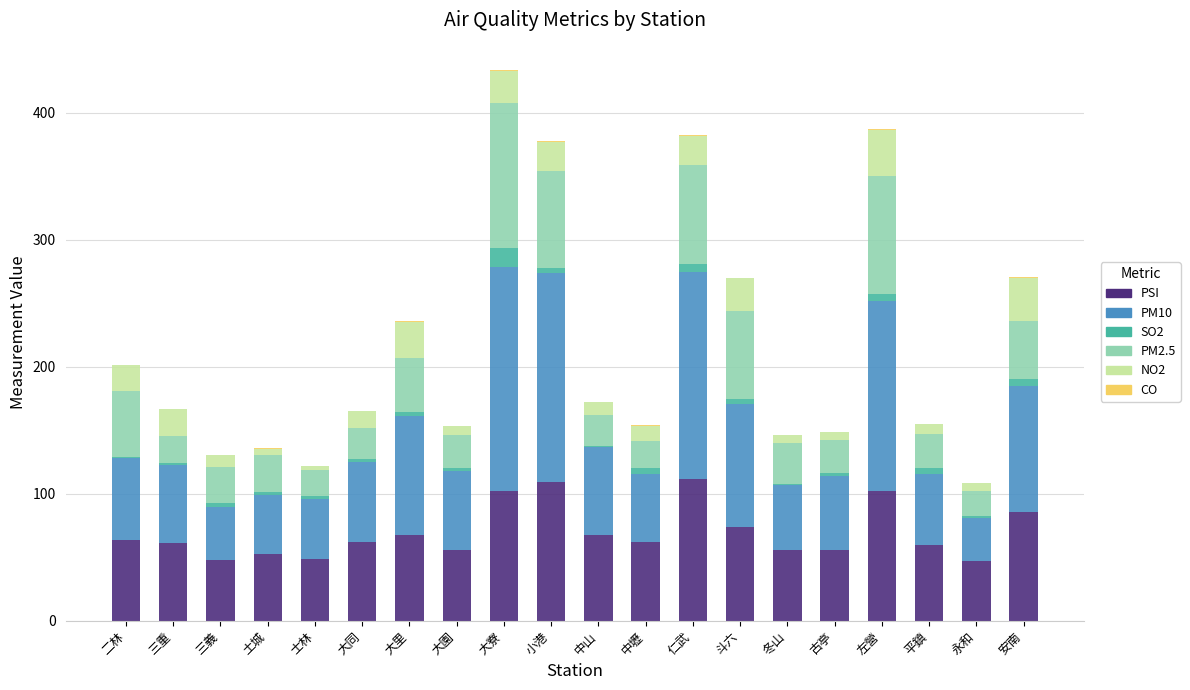

The value of PSI at 三重 is 61.0. True or false?

True